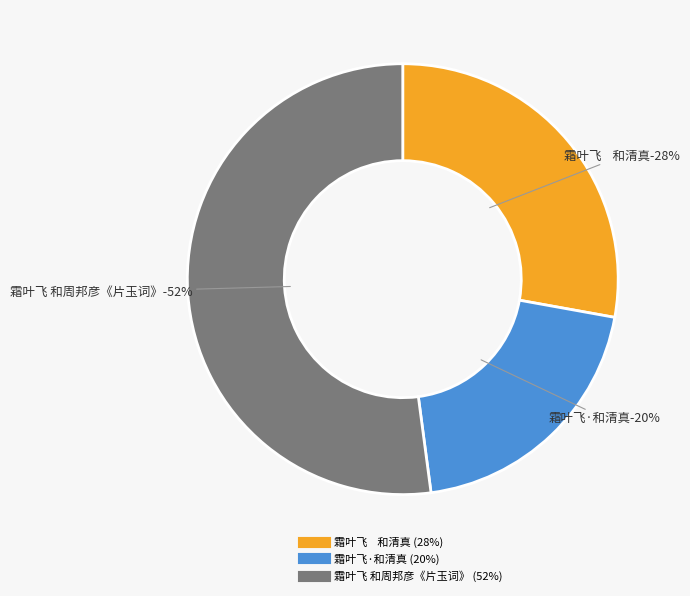

To the nearest percent, what percentage of the pie is 霜叶飞 和周邦彦《片玉词》?

52%